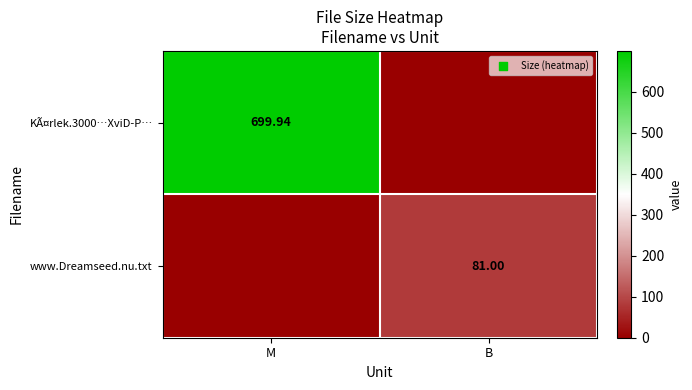

Where is KÃ¤rlek.3000…XviD-P… nearest to the value 349?

B